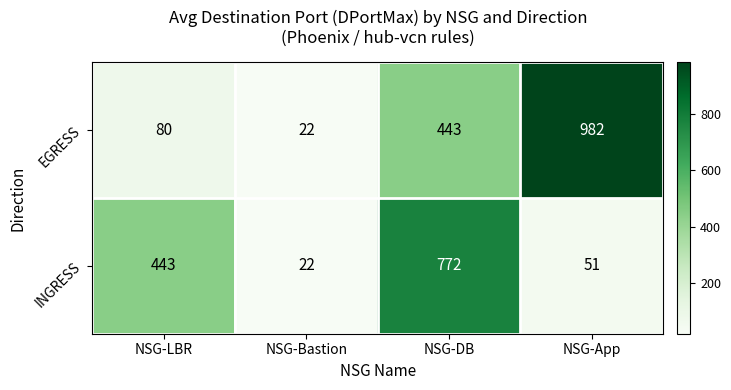

Which series has the widest spread of values?

EGRESS